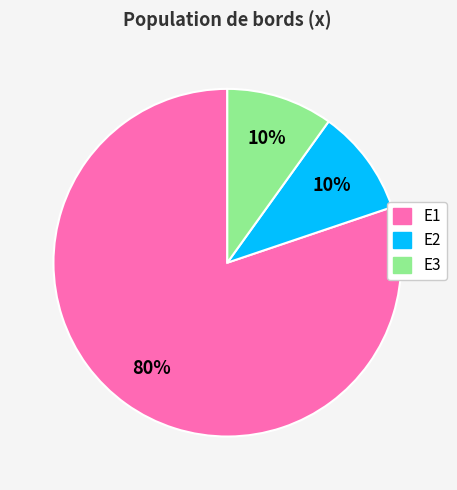

Between E1 and E2, which is larger?

E1